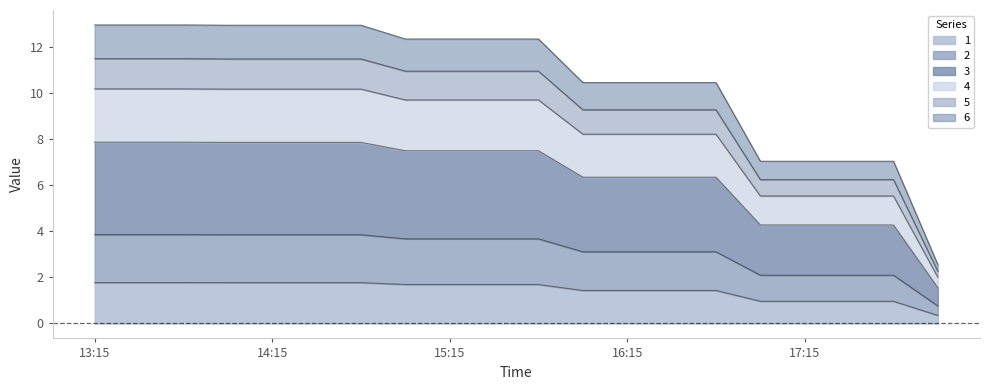

What is the highest value of the 1 series?

1.8